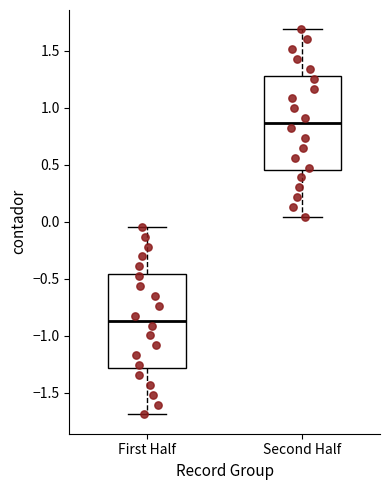

Which box has the highest median line?

Second Half